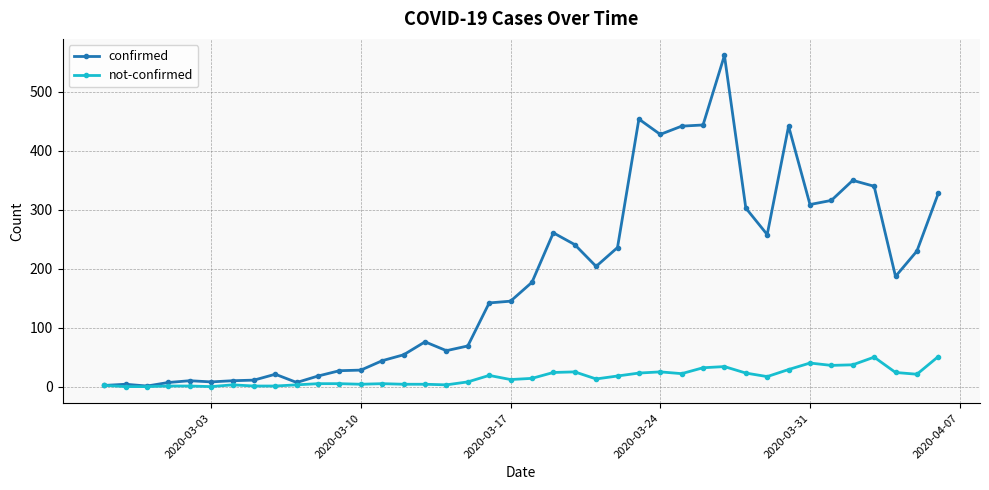

What is the maximum value for not-confirmed?

51